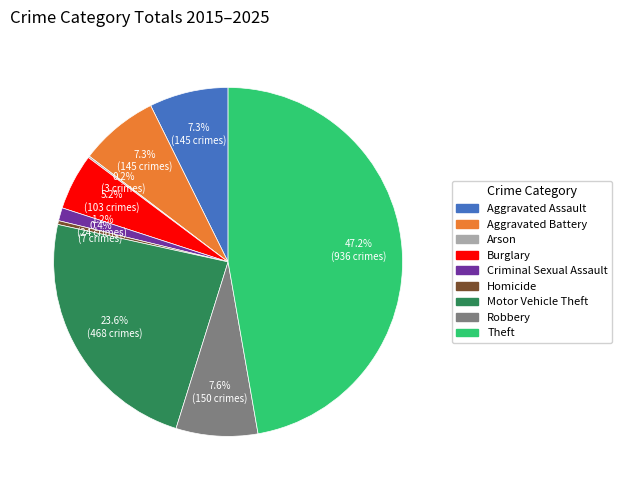

Is there a majority slice in this chart?

No